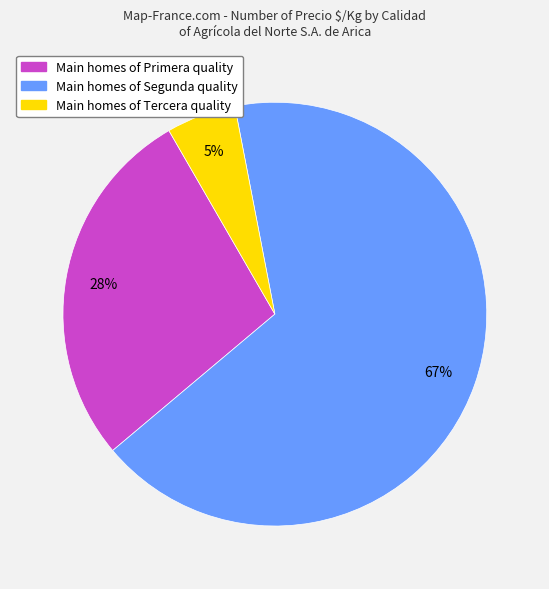

To the nearest percent, what is the average slice percentage?

33%